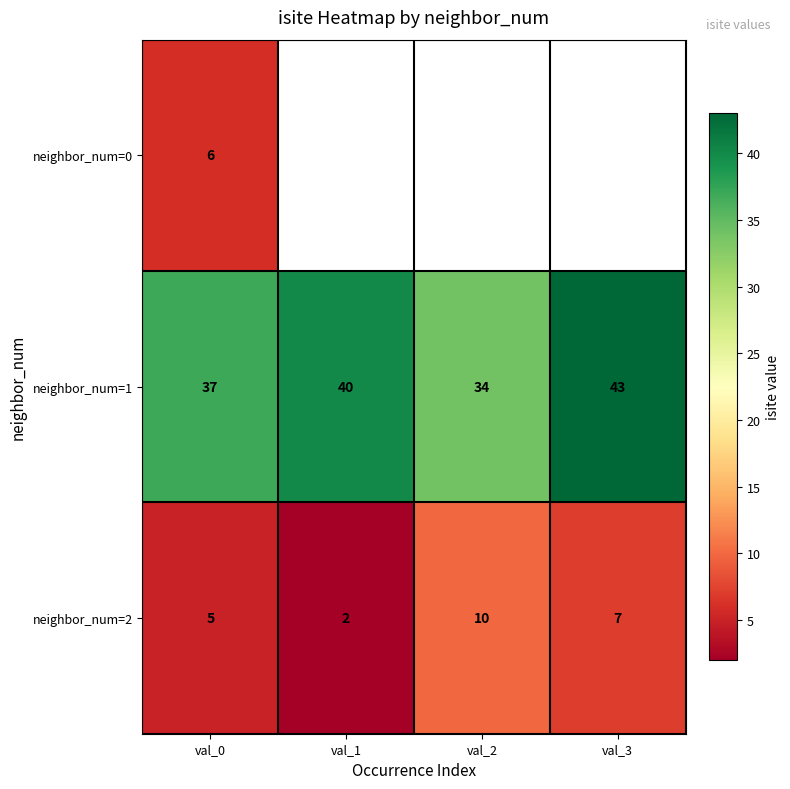

What is the total value across all series at val_0?

48